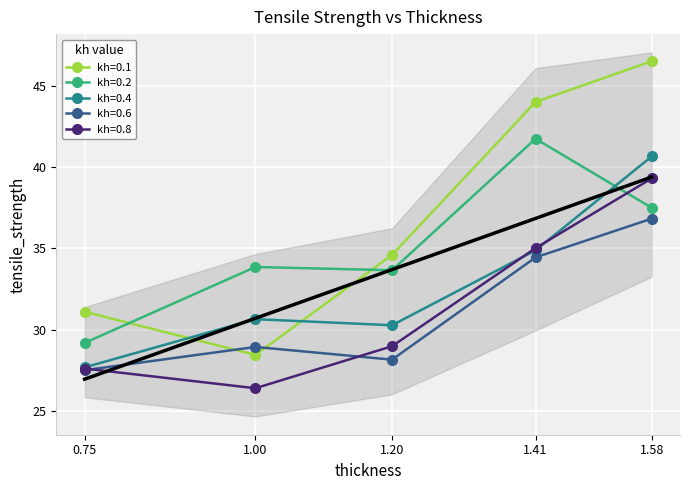

Where do kh=0.4 and kh=0.2 first cross each other?

1.41 and 1.58